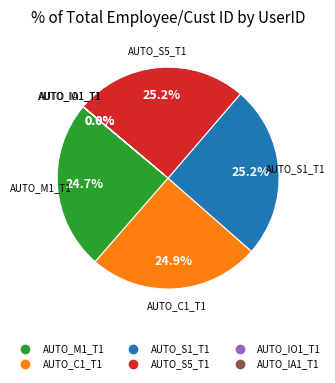

To the nearest percent, what is the difference between the AUTO_IO1_T1 and AUTO_M1_T1 slice percentages?

25%